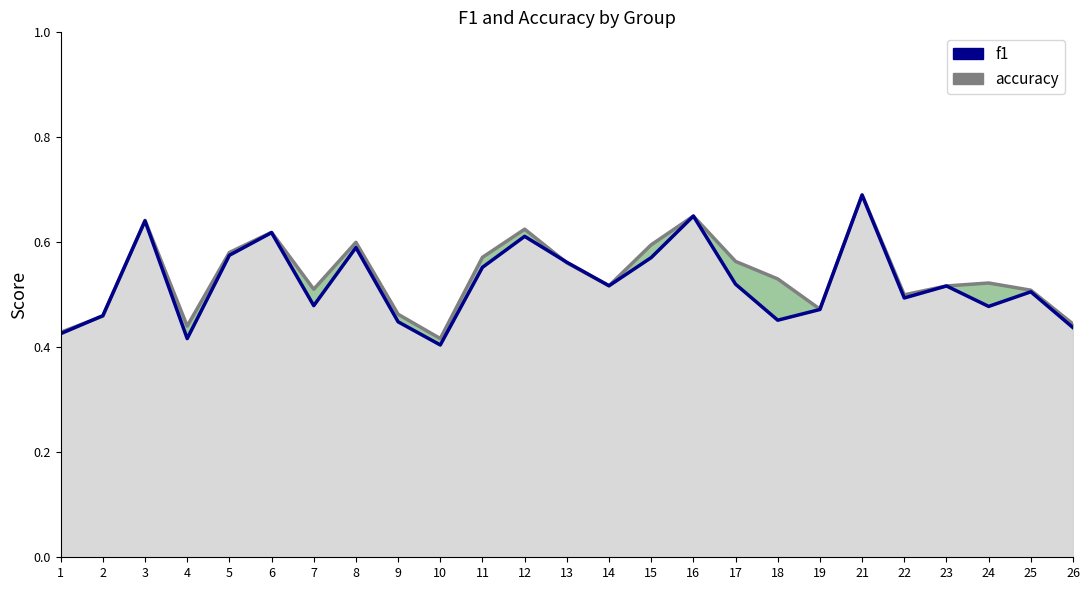

Reading left to right, list all the values displayed in this chart.

accuracy: 1=0.4	2=0.5	3=0.6	4=0.4	5=0.6	6=0.6	7=0.5	8=0.6	9=0.5	10=0.4	11=0.6	12=0.6	13=0.6	14=0.5	15=0.6	16=0.7	17=0.6	18=0.5	19=0.5	21=0.7	22=0.5	23=0.5	24=0.5	25=0.5	26=0.4
f1: 1=0.4	2=0.5	3=0.6	4=0.4	5=0.6	6=0.6	7=0.5	8=0.6	9=0.4	10=0.4	11=0.6	12=0.6	13=0.6	14=0.5	15=0.6	16=0.7	17=0.5	18=0.5	19=0.5	21=0.7	22=0.5	23=0.5	24=0.5	25=0.5	26=0.4